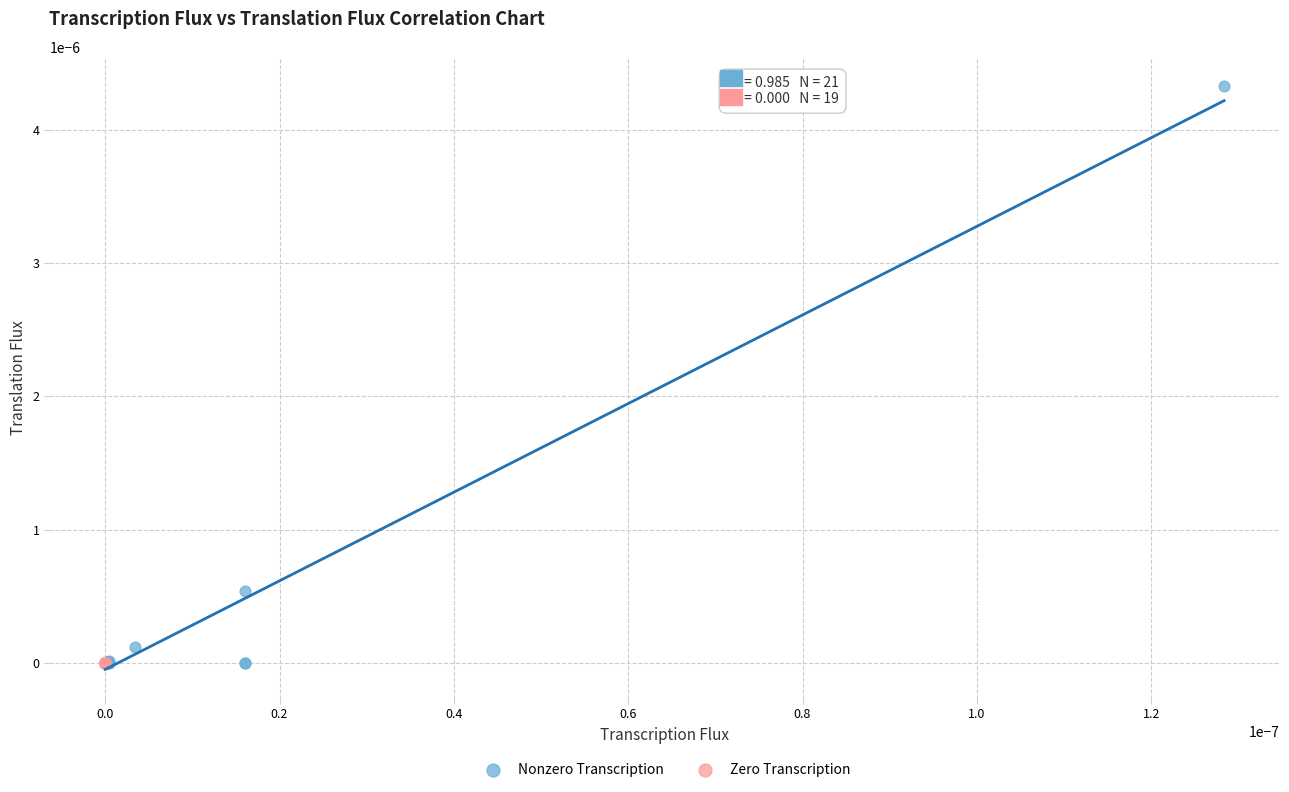

Which series contains the highest Y value?

Nonzero Transcription